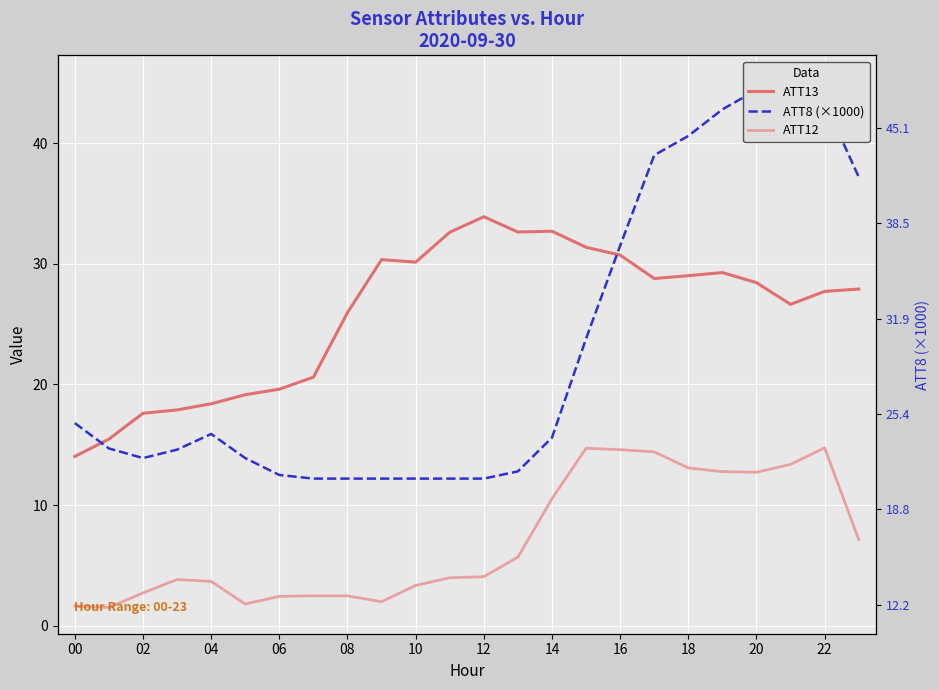

How many lines are shown in the chart?

3